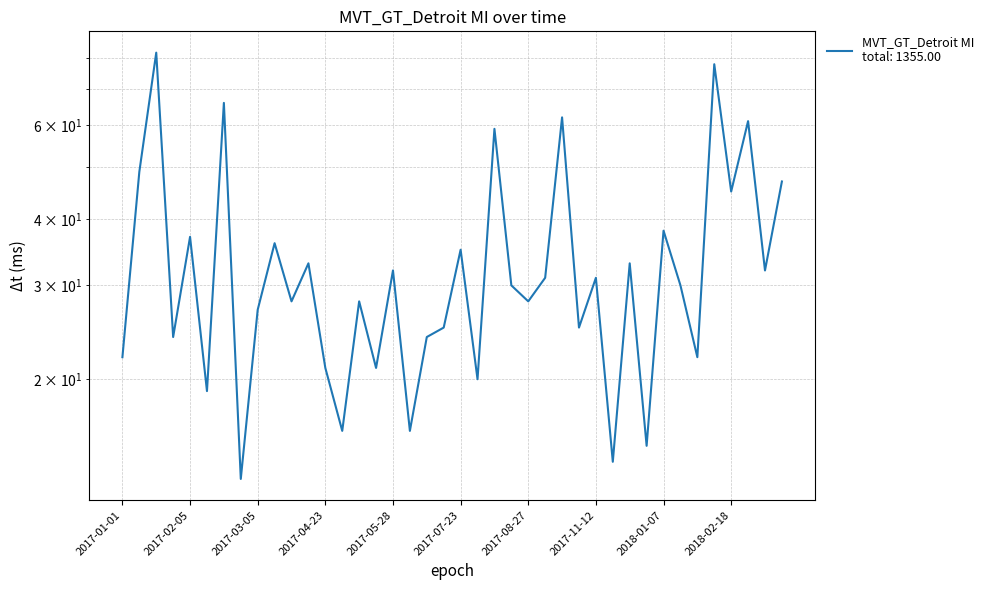

The value at 2017-03-05 is 27. True or false?

True